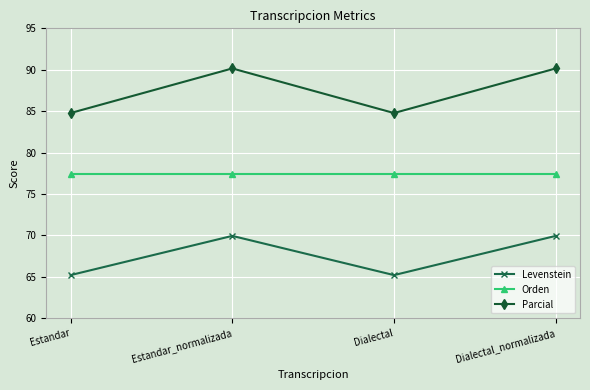

Does the chart have visible grid lines?

Yes